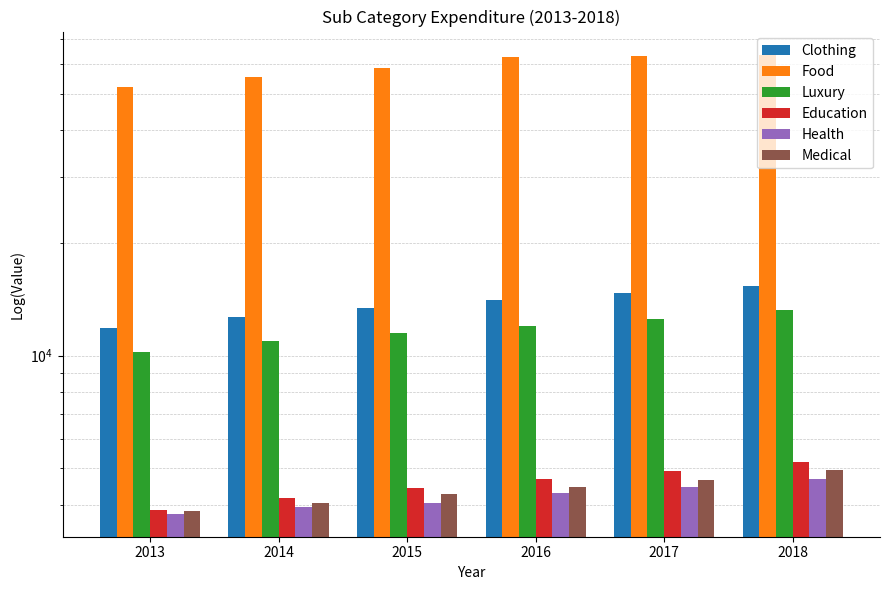

Does the chart contain stacked bars?

No